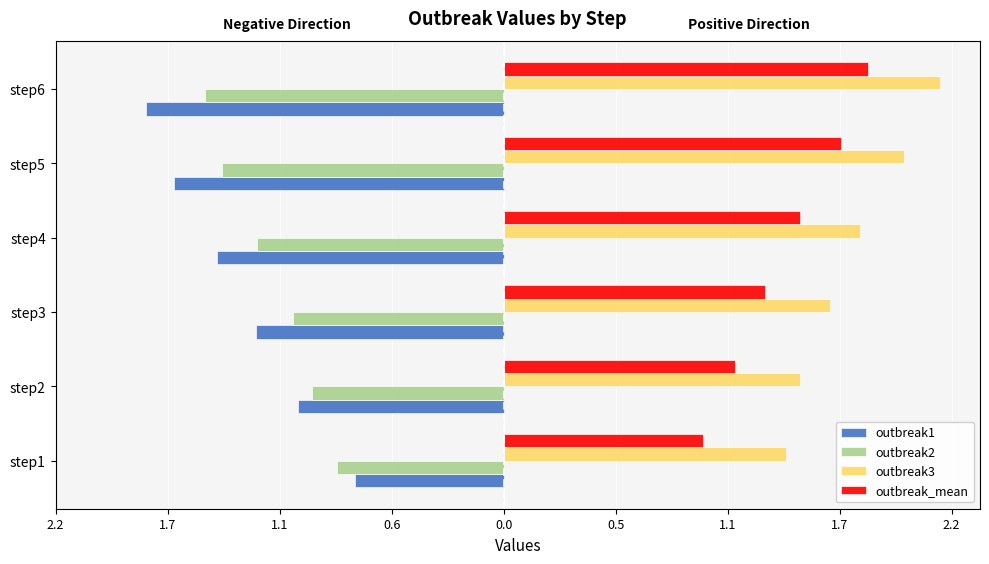

What are all the series names shown in the legend?

outbreak1, outbreak2, outbreak3, outbreak_mean